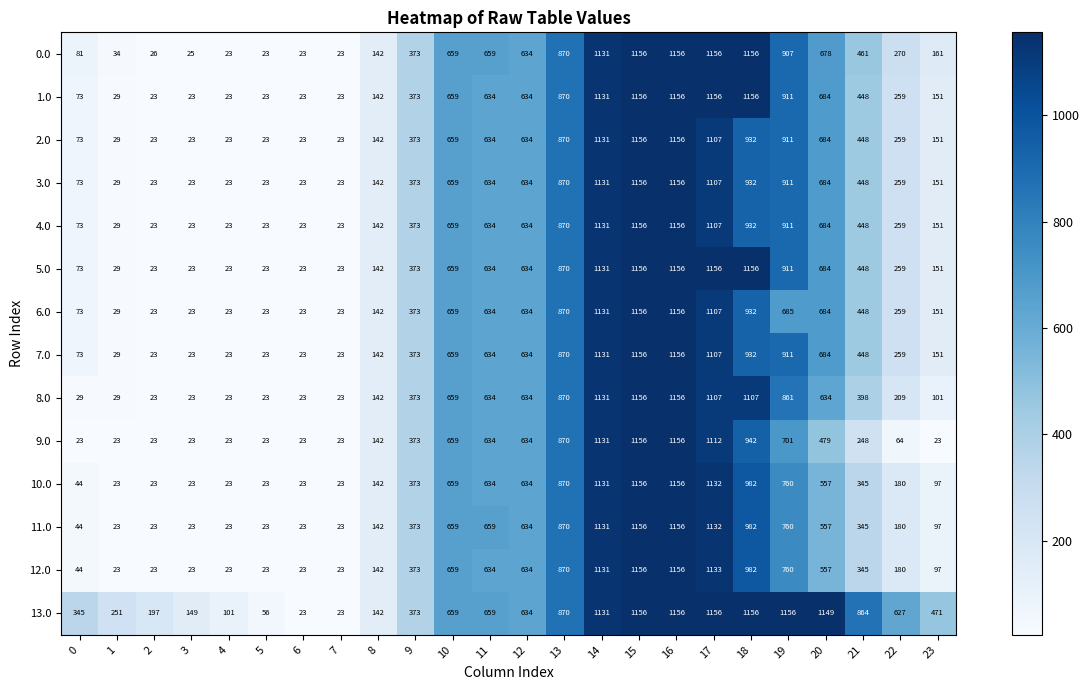

Which series changed the most between 6 and 19?

13.0